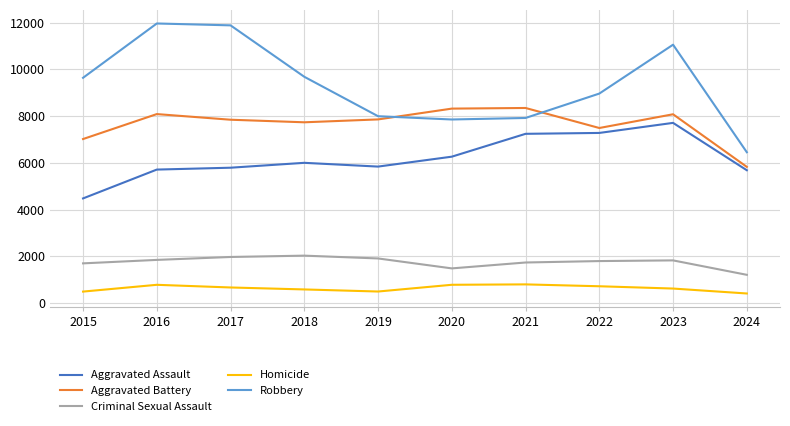

Between 2015 and 2017, which series saw the biggest shift?

Robbery